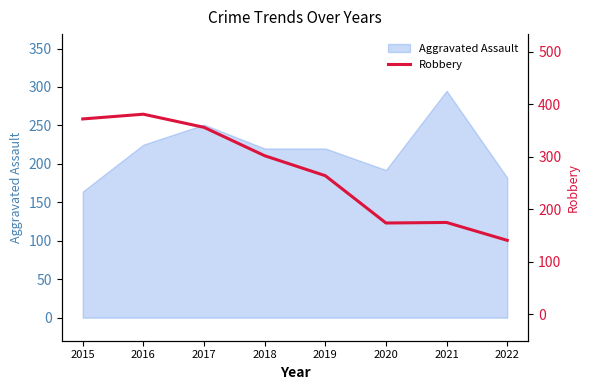

At which category does the data reach its first local valley?

2020